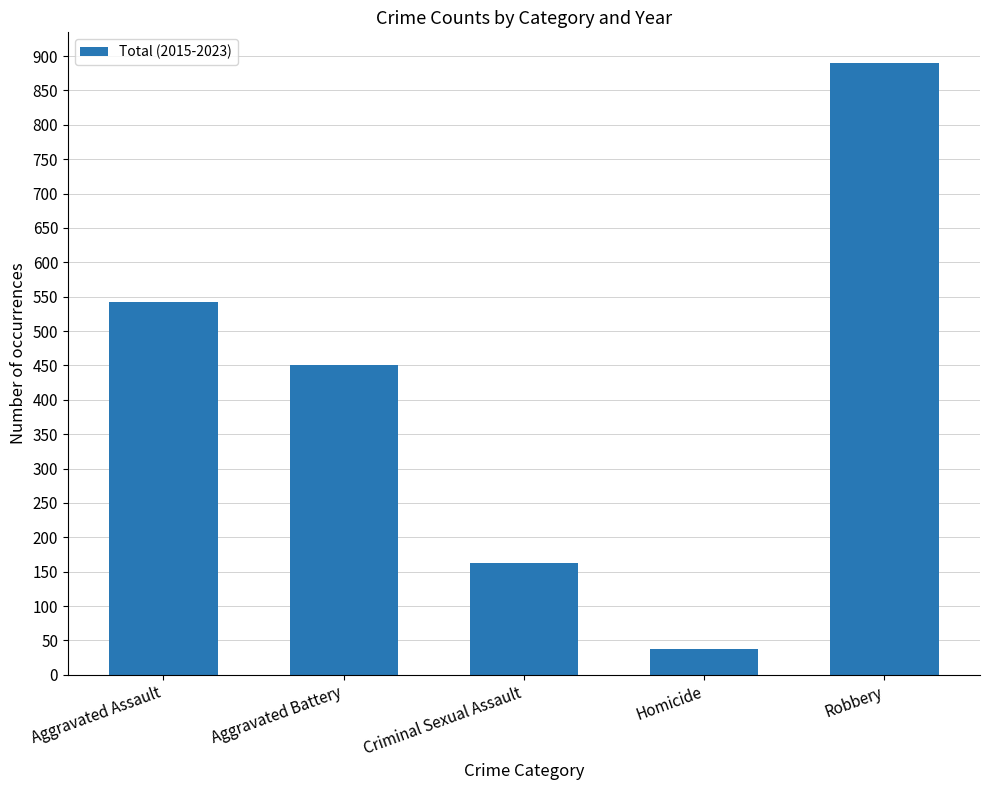

List the labels in order of value, smallest first.

Homicide, Criminal Sexual Assault, Aggravated Battery, Aggravated Assault, Robbery